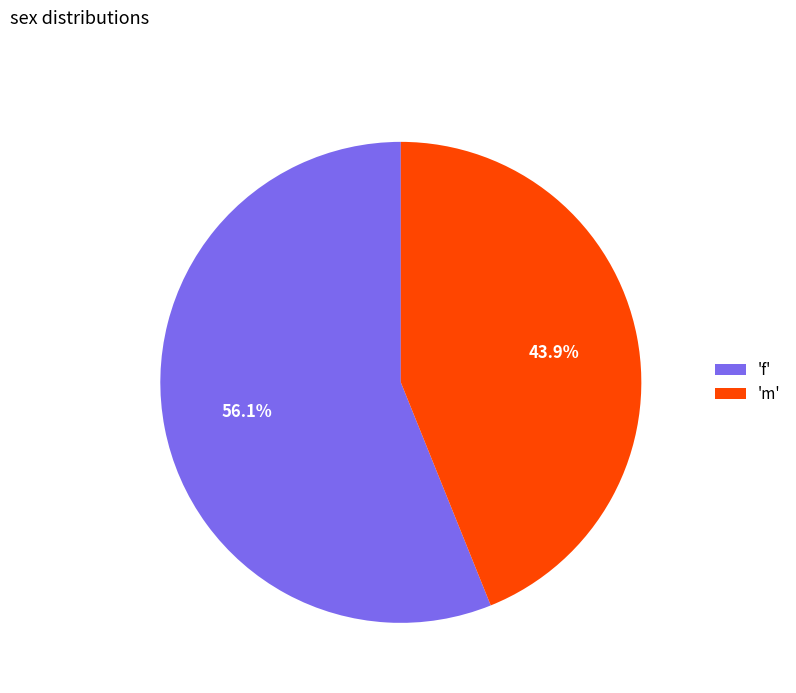

Rank the categories by value from highest to lowest.

'f', 'm'